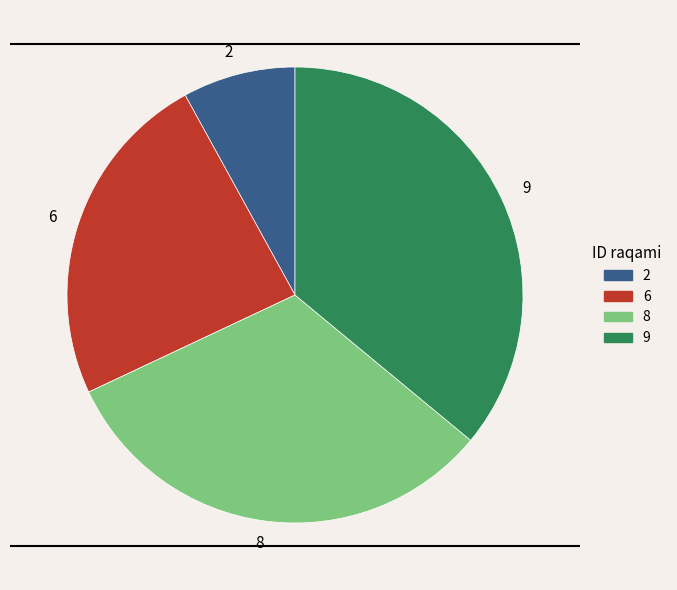

True or false: 9 accounts for 36% of the total.

True